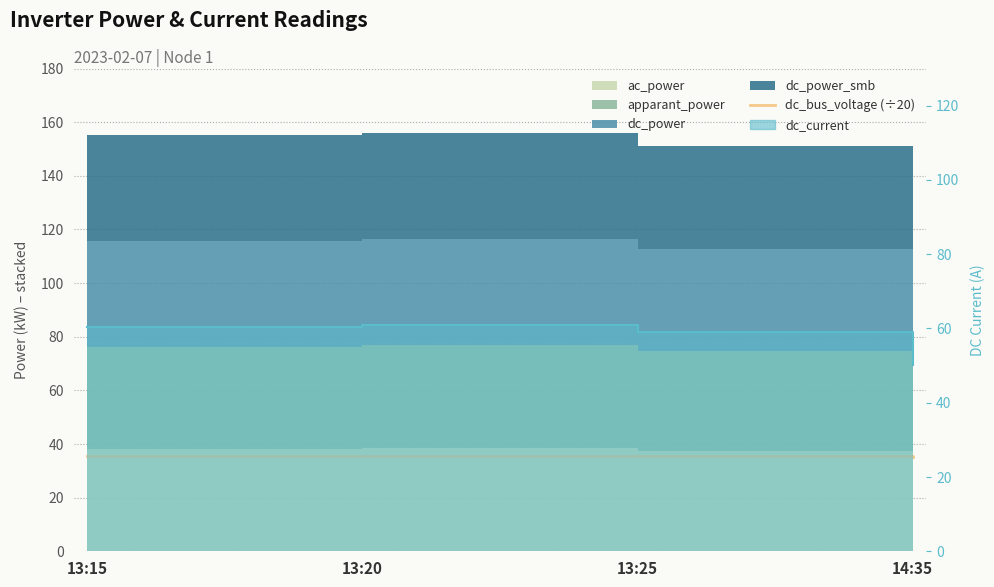

Approximately how many times larger is the value at 13:20 compared to 13:25?

1.0